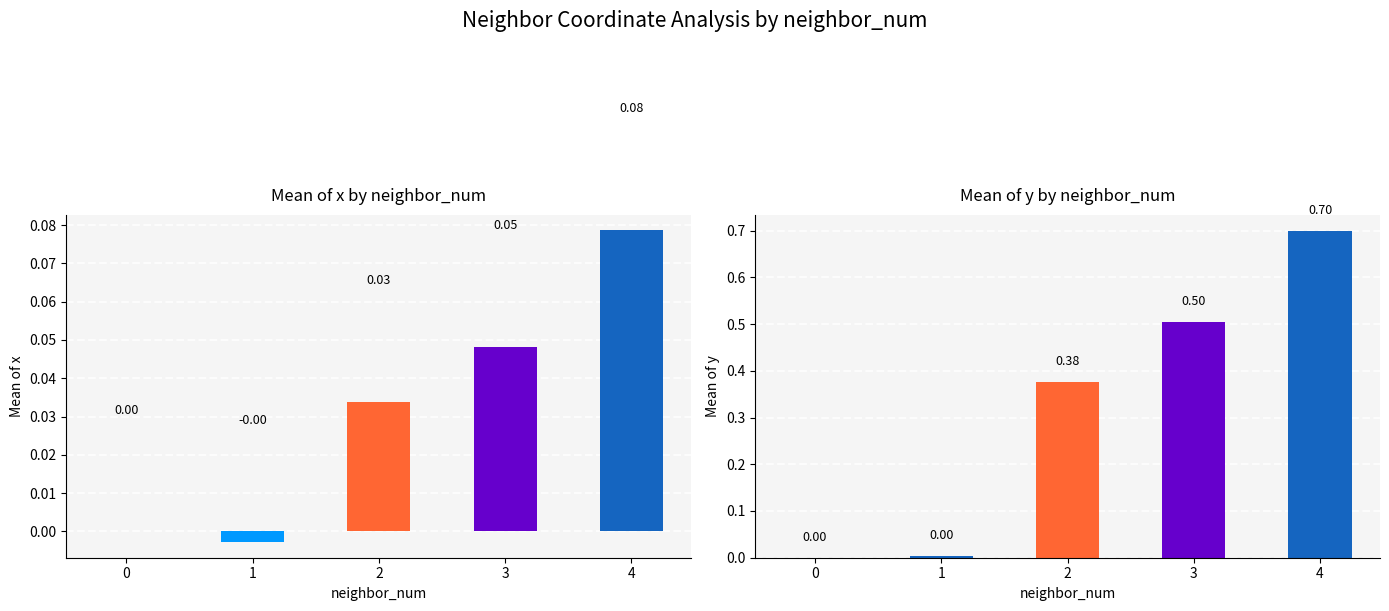

How many groups of bars are there?

5